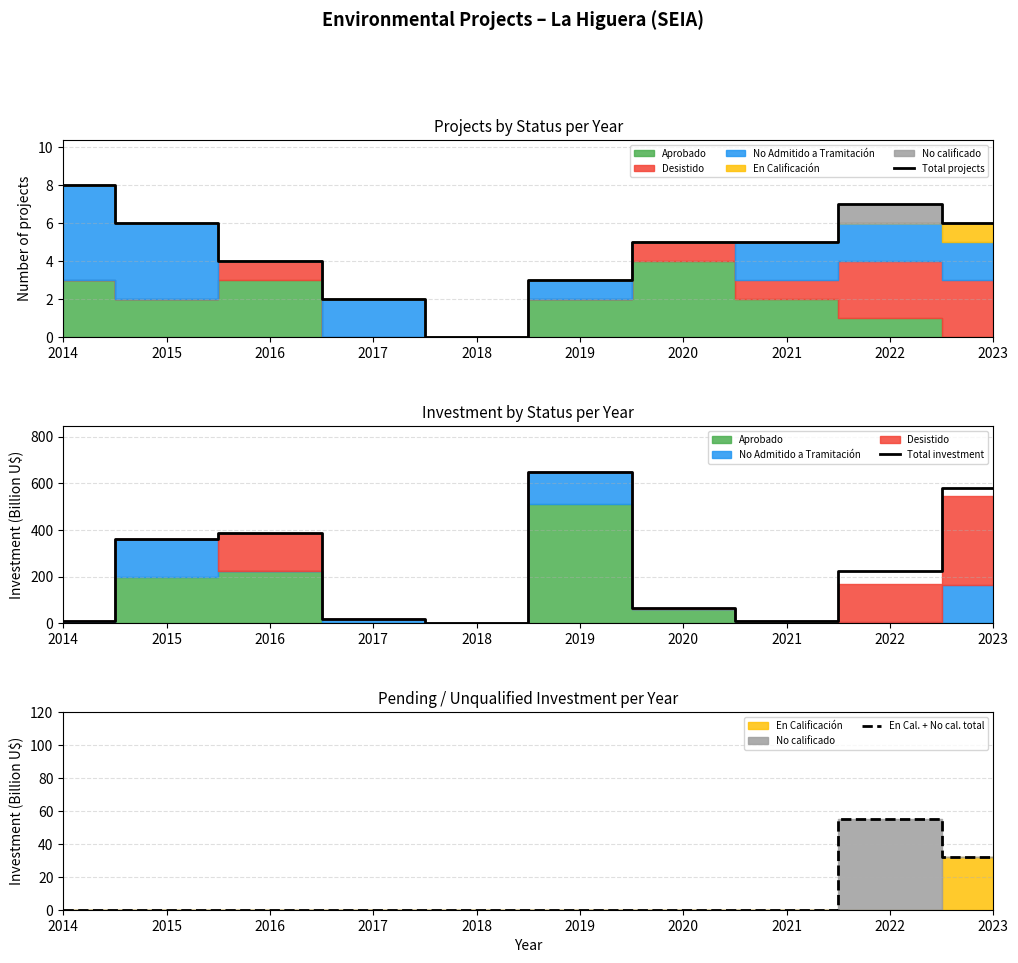

True or false: Total projects has a value of 5 at 2020.

True